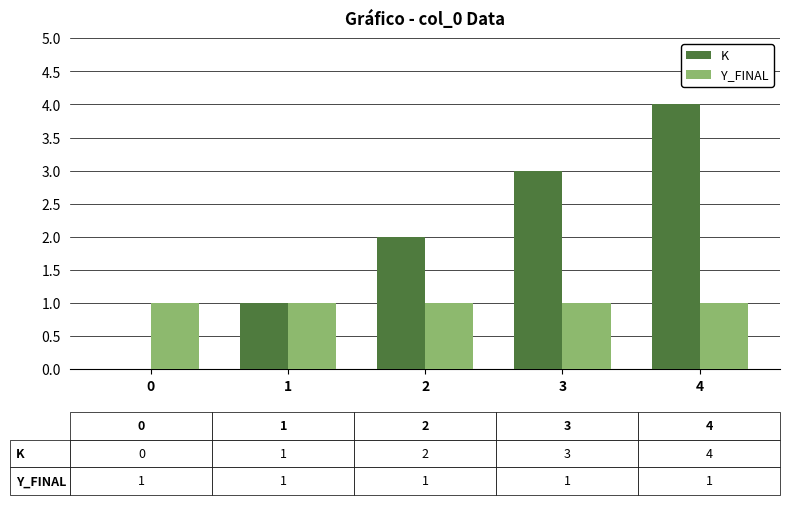

Reading left to right, transcribe all the data shown in this chart.

K: 0	1	2	3	4
Y_FINAL: 1	1	1	1	1